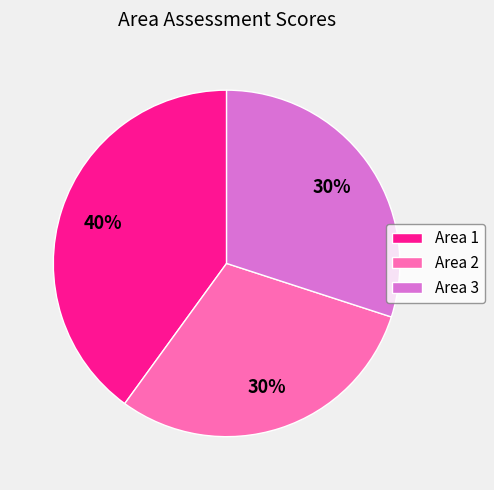

To the nearest percent, what is the combined percentage of Area 2 and Area 3?

60%